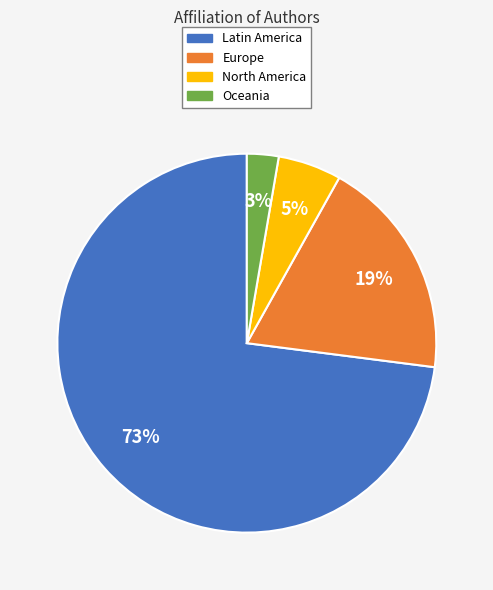

Does Oceania represent more than half of the total?

No